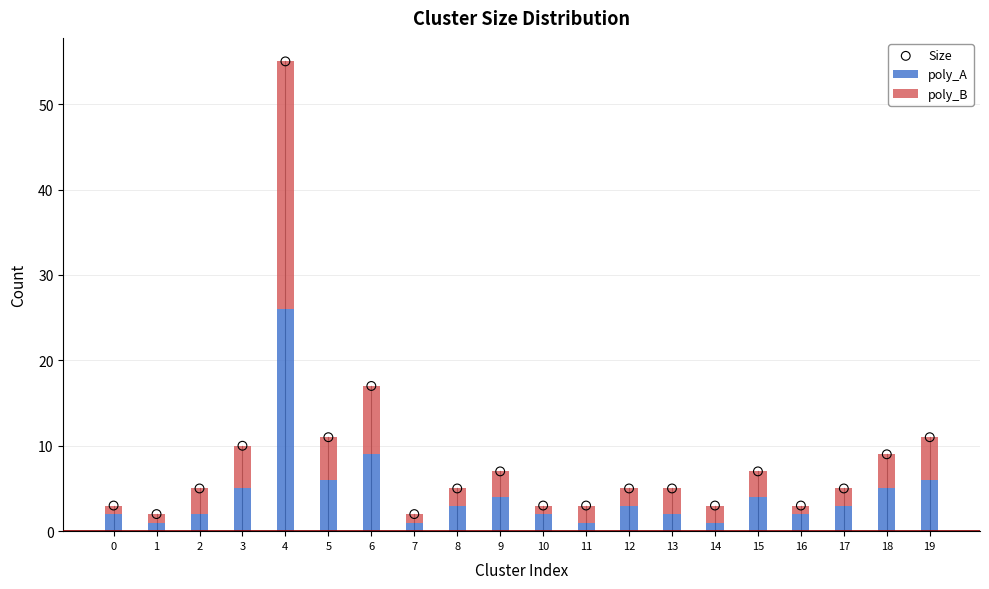

At which category is the sum across all series the highest?

4